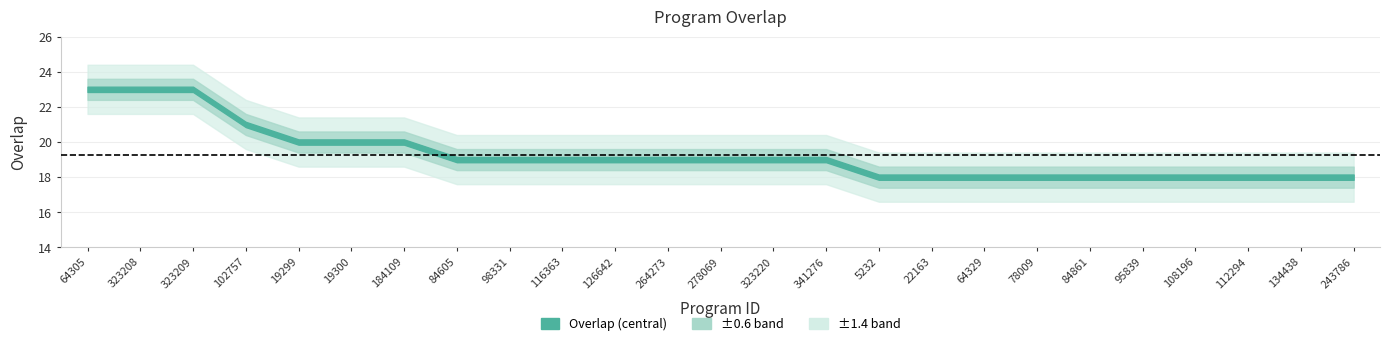

Rank the categories by value from lowest to highest.

5232, 22163, 64329, 78009, 84861, 95839, 108196, 112294, 134438, 243786, 84605, 98331, 116363, 126642, 264273, 278069, 323220, 341276, 19299, 19300, 184109, 102757, 64305, 323208, 323209